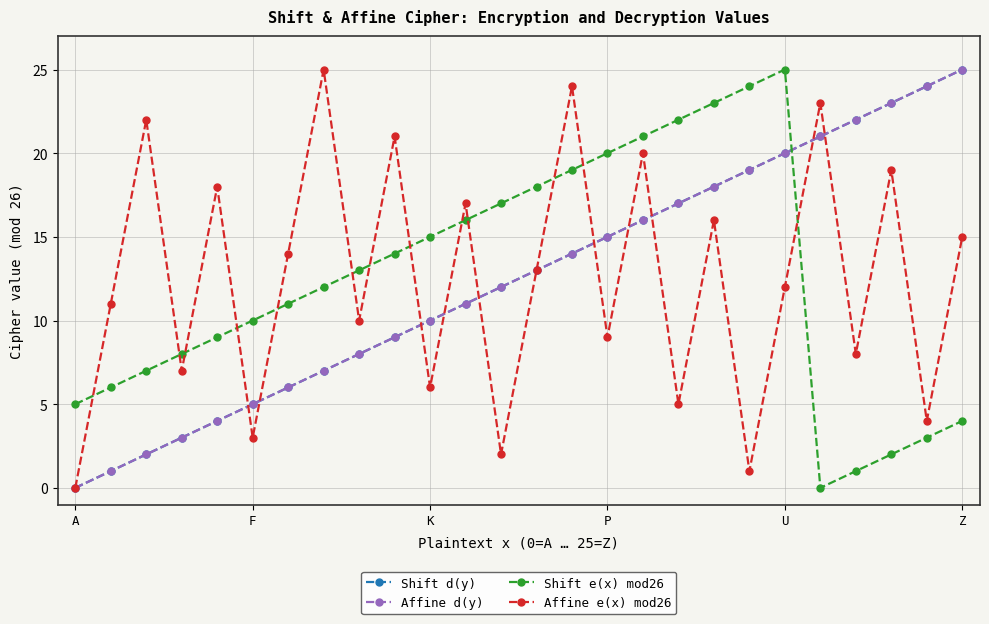

Does the chart have visible grid lines?

Yes